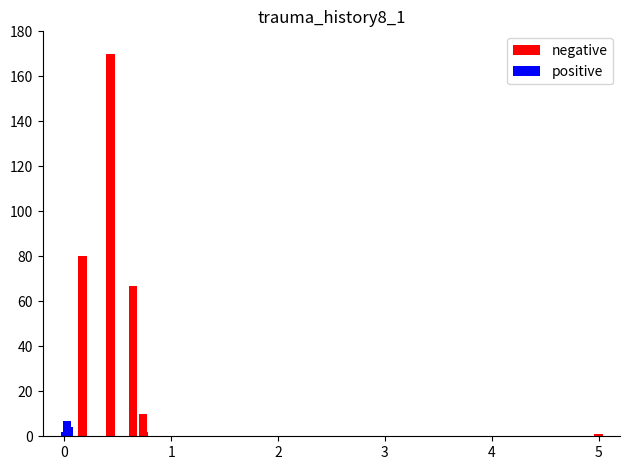

List the series in order of their peak value, lowest first.

positive, negative